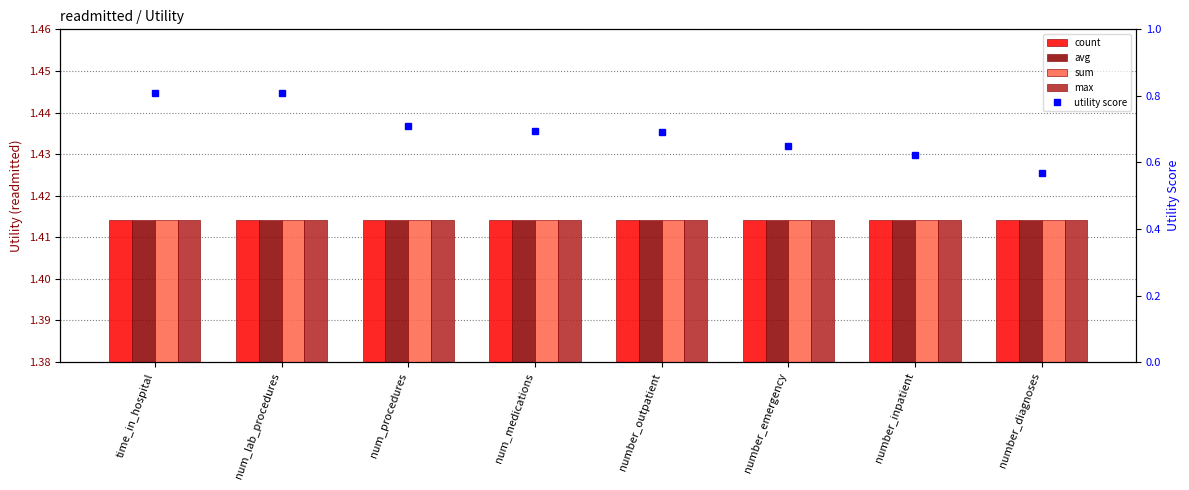

What is the label of the 3rd bar from the right?

number_emergency